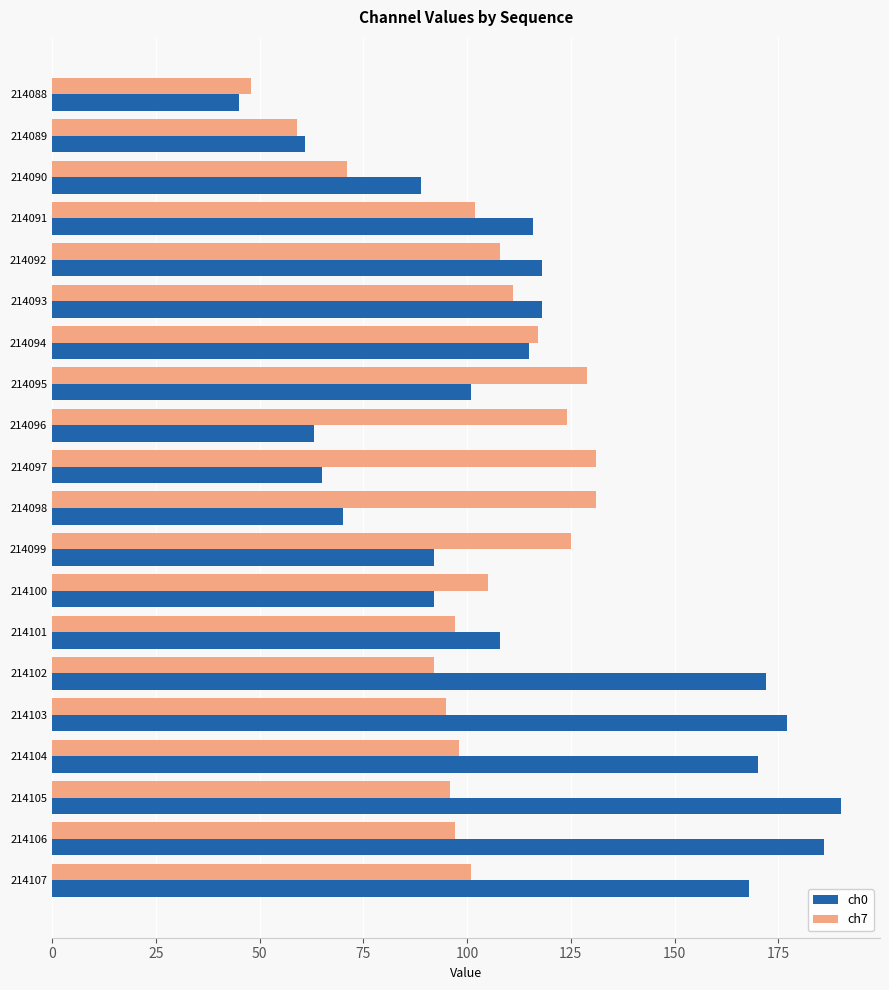

What is the spread (max minus min) of values at 214096?

61